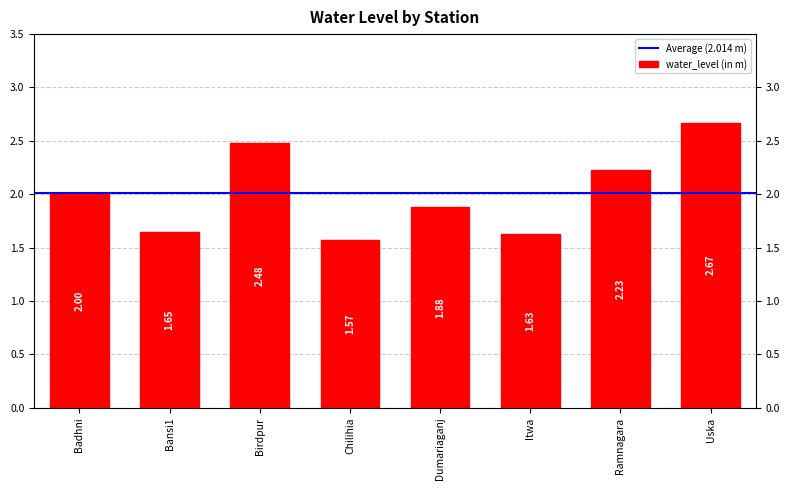

Which has a higher value, Chilihia or Uska?

Uska